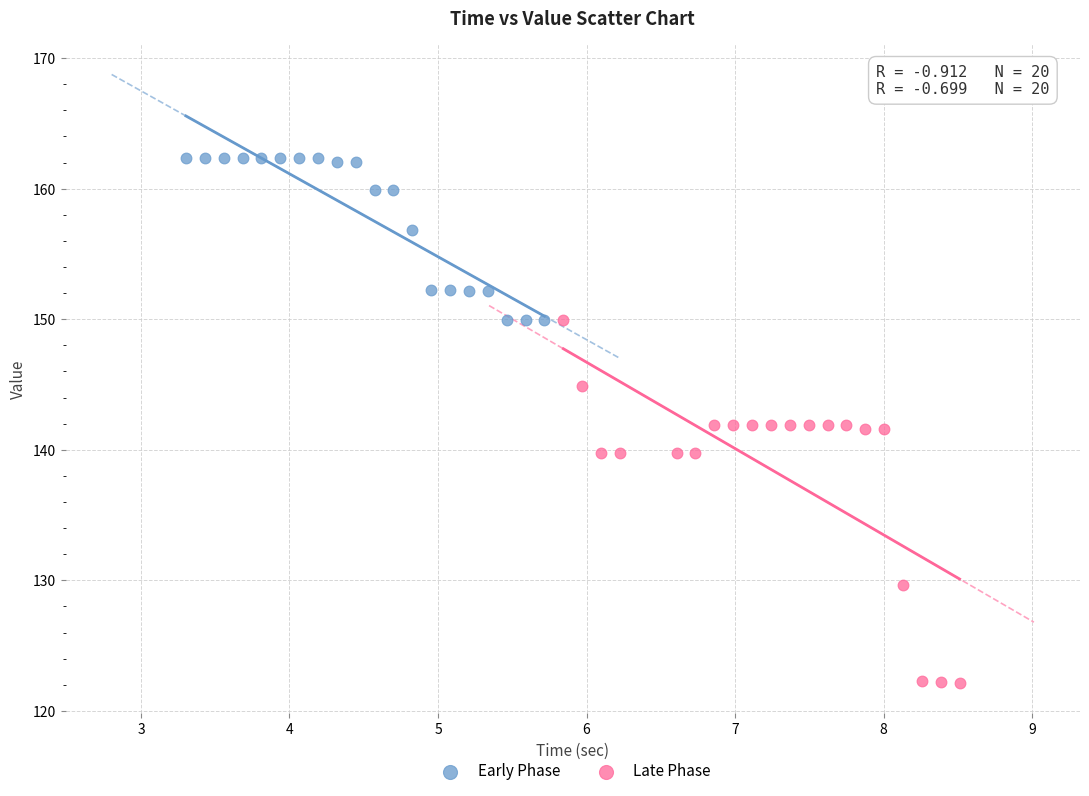

Which series contains the highest Y value?

Early Phase